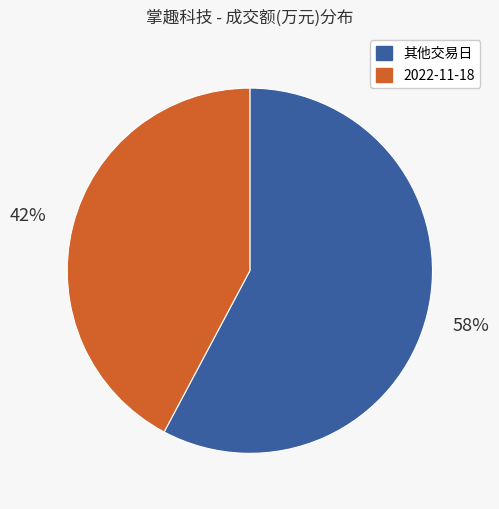

Combined, do 2022-11-18 and 其他交易日 account for over 50%?

Yes